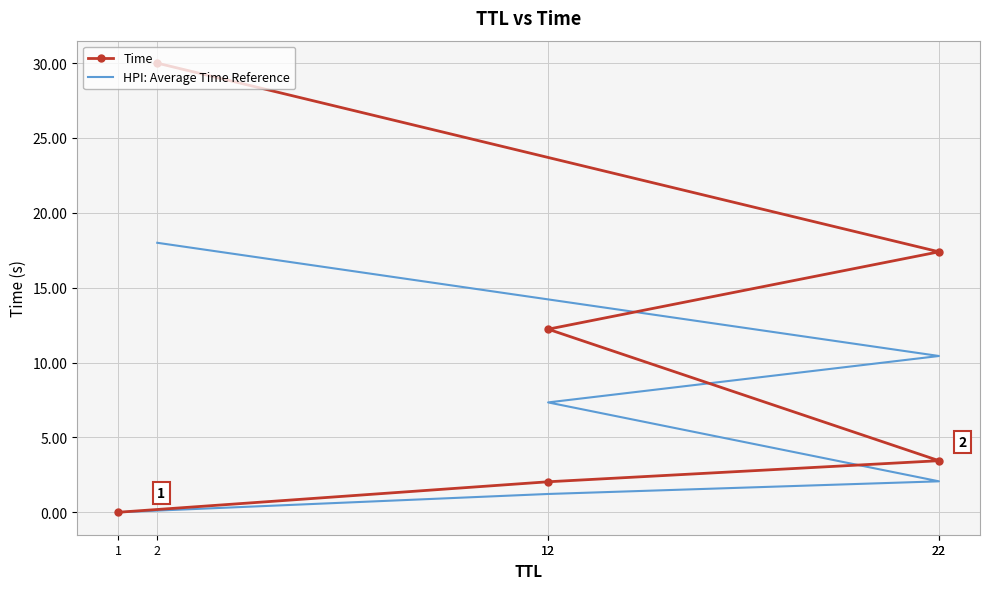

What is the sum of the HPI: Average Time Reference values at 1 and 2?

18.0